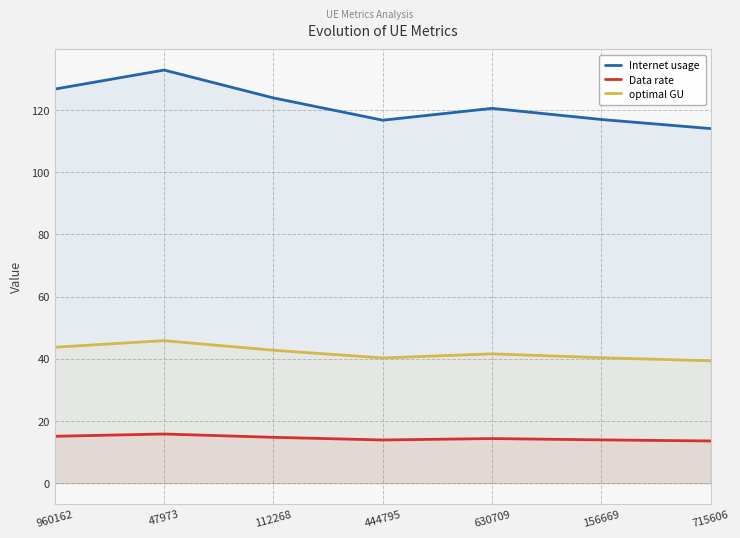

What is the total value across all series at 156669?

171.3